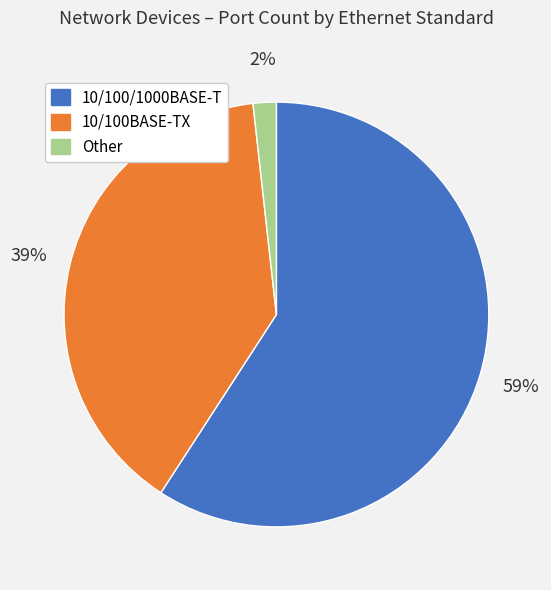

Is there a majority slice in this chart?

Yes